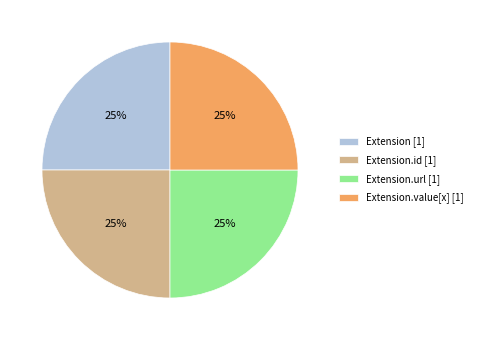

Is there a majority slice in this chart?

No